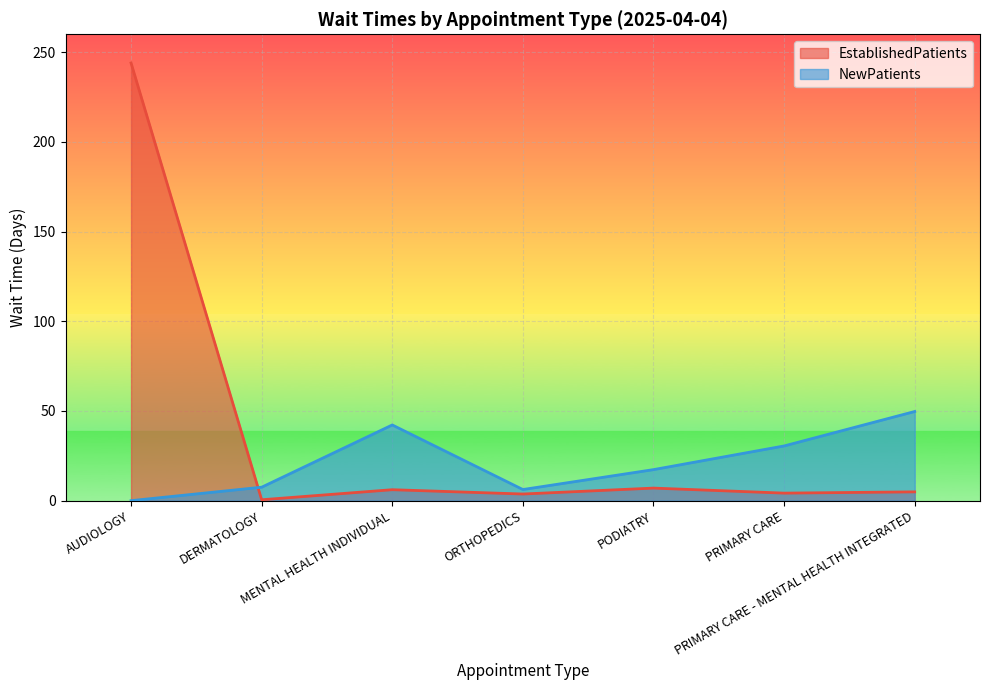

Between PODIATRY and PRIMARY CARE, which series saw the biggest shift?

NewPatients